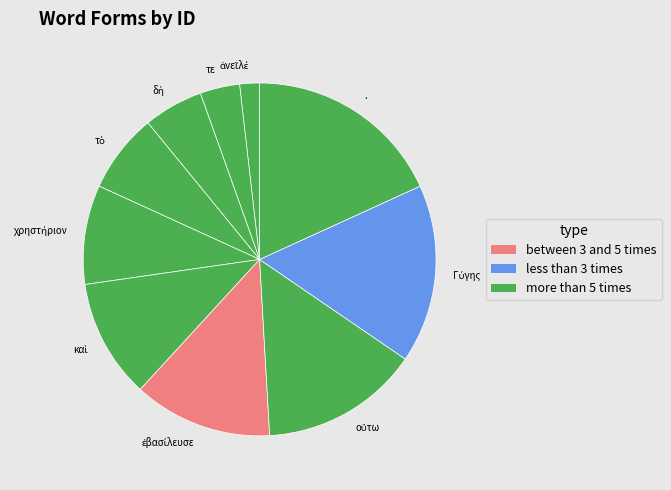

How many segments does this pie chart have?

10